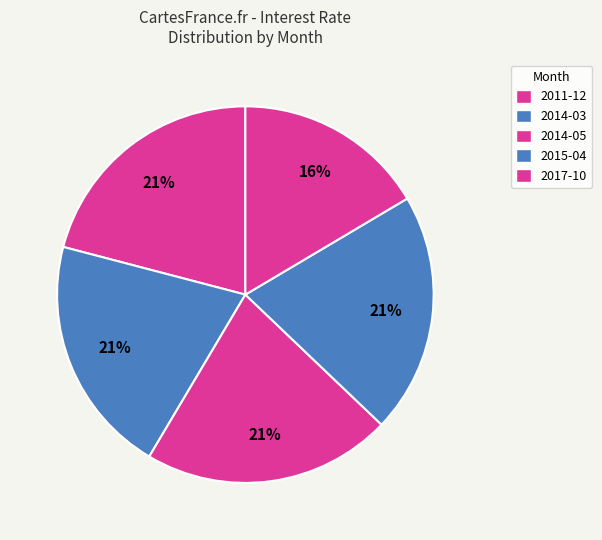

Count the number of slices in the pie.

5